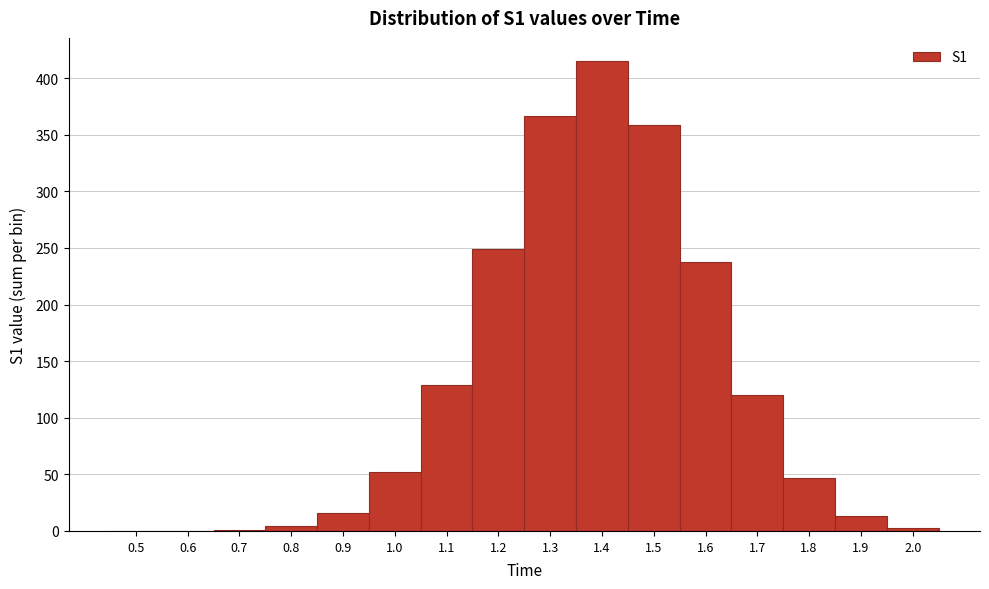

What is the maximum value shown in the chart?

414.9